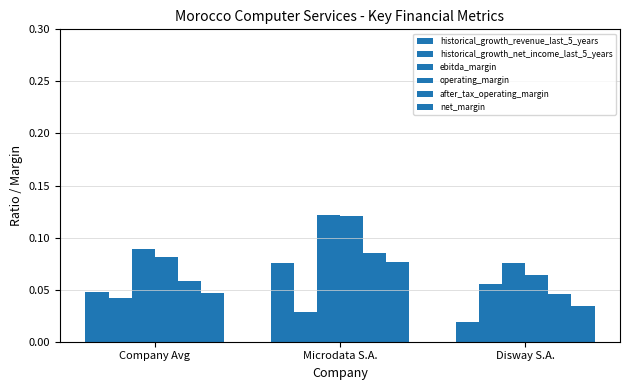

List the series in order of their peak value, highest first.

ebitda_margin, operating_margin, after_tax_operating_margin, net_margin, historical_growth_revenue_last_5_years, historical_growth_net_income_last_5_years